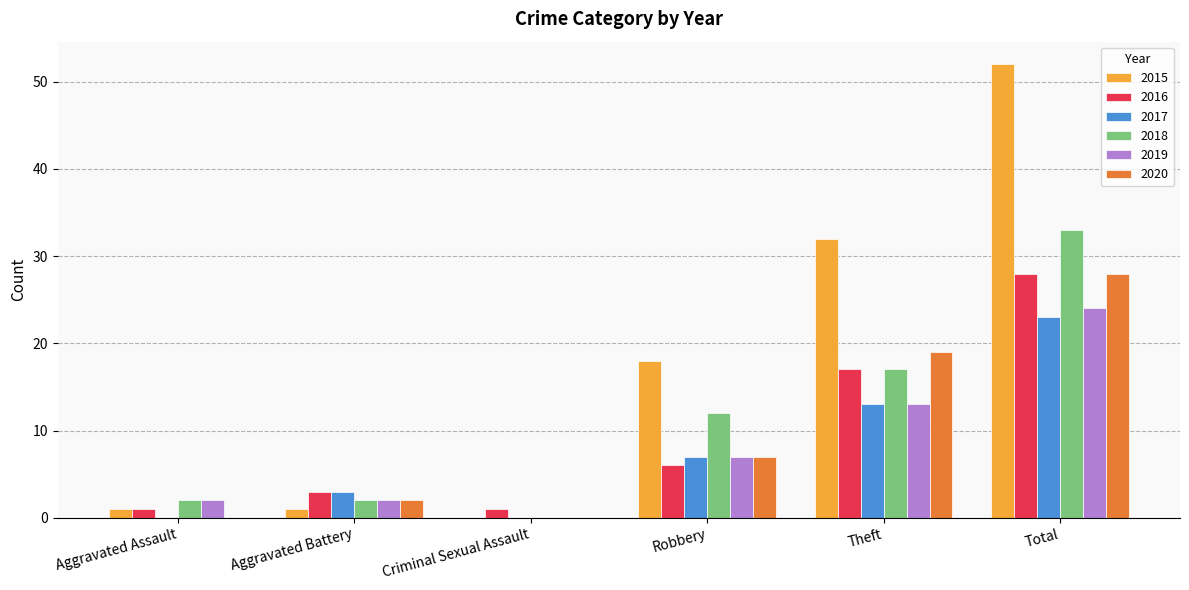

Which series has the widest spread of values?

2015